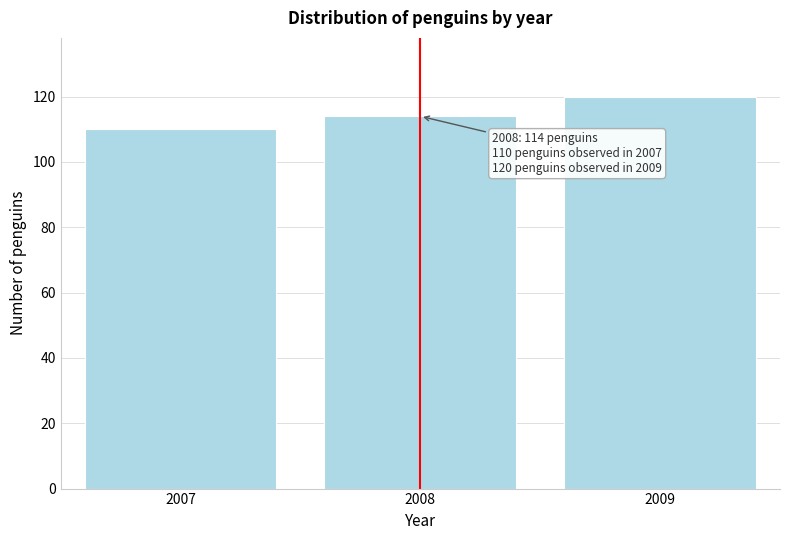

Reading right to left, transcribe all the data shown in this chart.

120	114	110